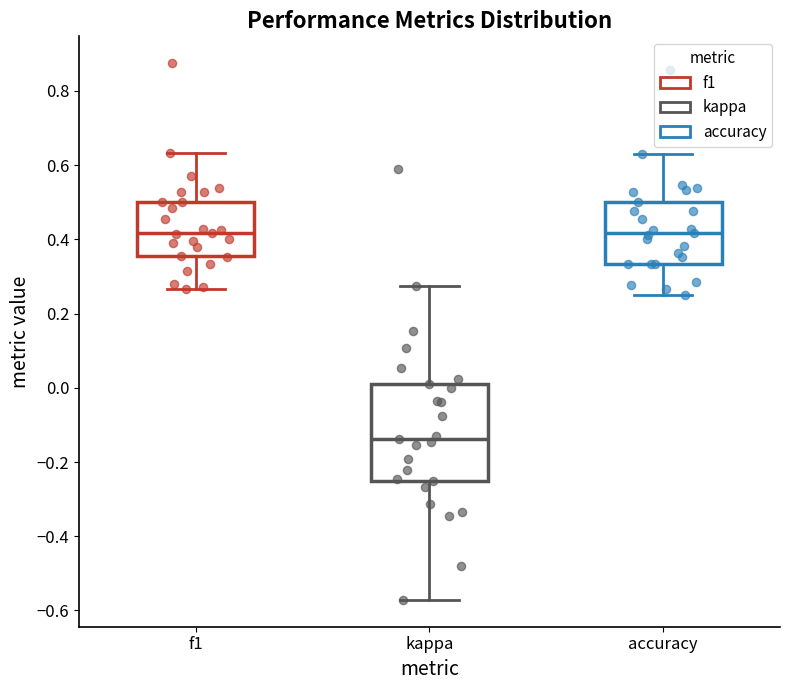

Reading left to right, read every box against the y-axis: the position of its median line, the range the box covers, and the ends of its whiskers. The values are not printed on the chart, so give them approximately, as read against the axis.

f1: median 0.42, box 0.36 to 0.50, whiskers 0.26 to 0.64
kappa: median -0.14, box -0.24 to 0.00, whiskers -0.58 to 0.28
accuracy: median 0.42, box 0.34 to 0.50, whiskers 0.26 to 0.62